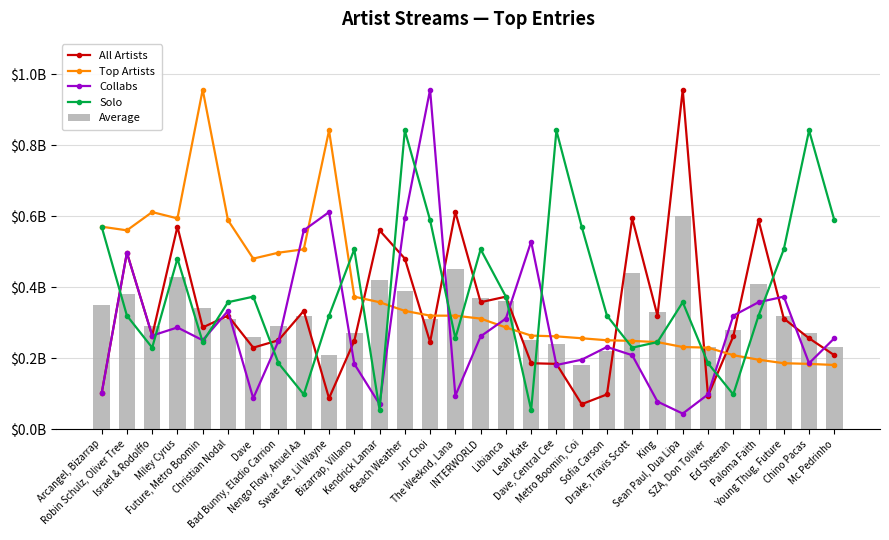

Does the chart contain stacked bars?

No